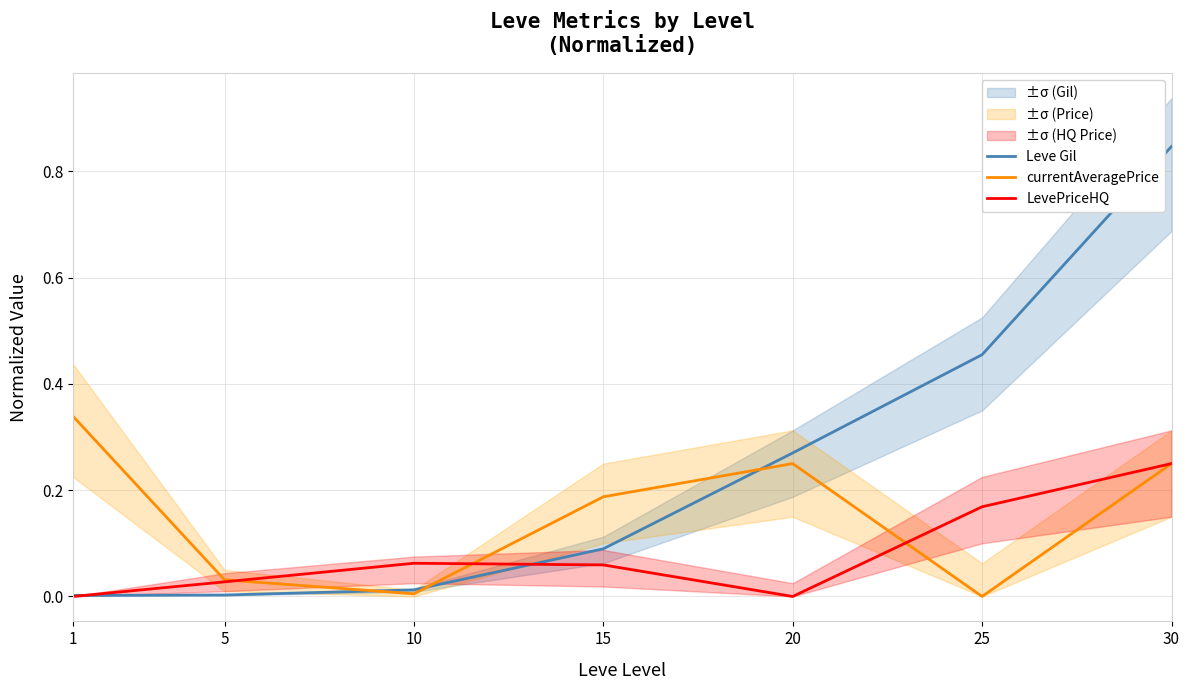

What is the total value across all series at 20?

0.5